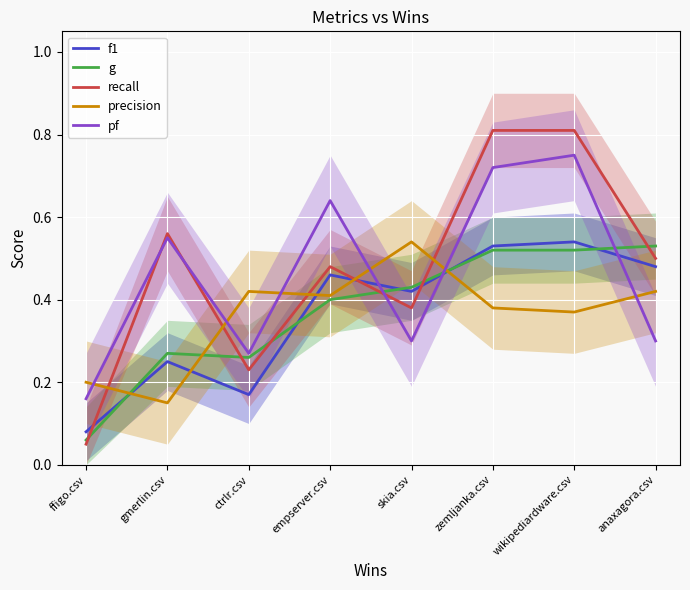

Which series has the largest total across all categories?

recall